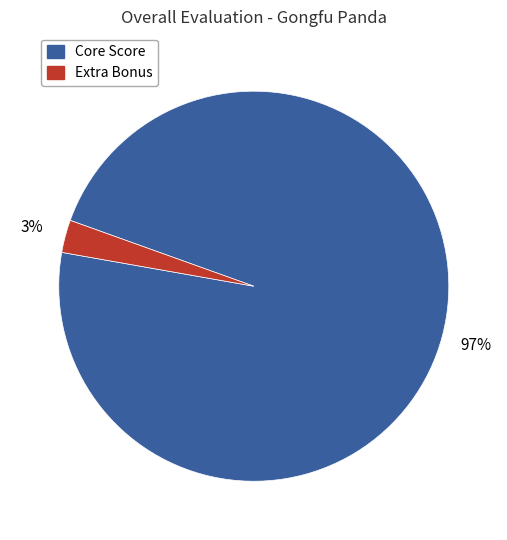

To the nearest percent, what is the average slice percentage?

50%